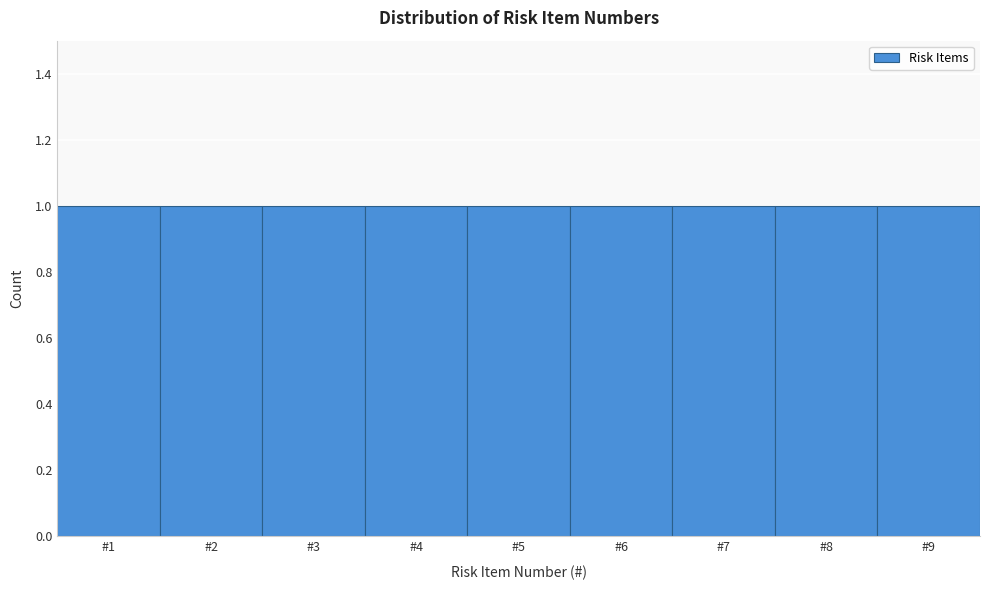

How tall is the bar that spans 8.5 to 9.5 on the x-axis? The values are not printed on the chart, so give them approximately, as read against the axis.

1